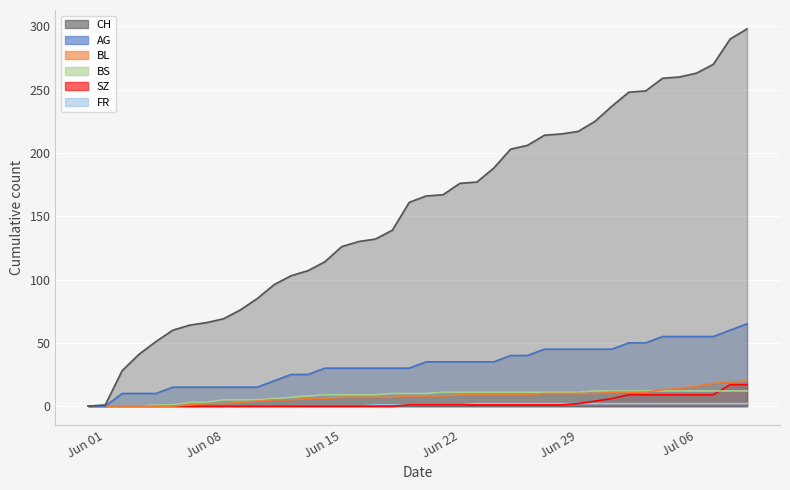

How many positive values does the BL series have?

34